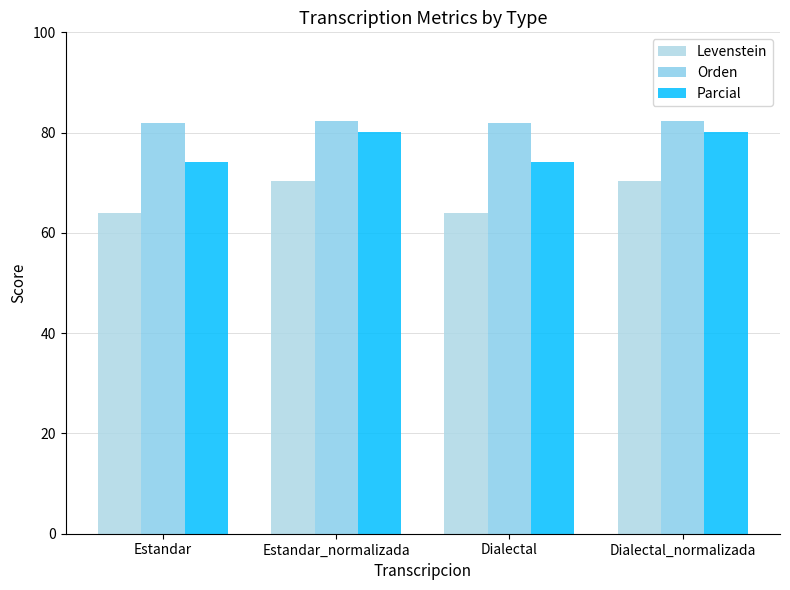

Between Dialectal and Estandar_normalizada, which is larger?

Estandar_normalizada